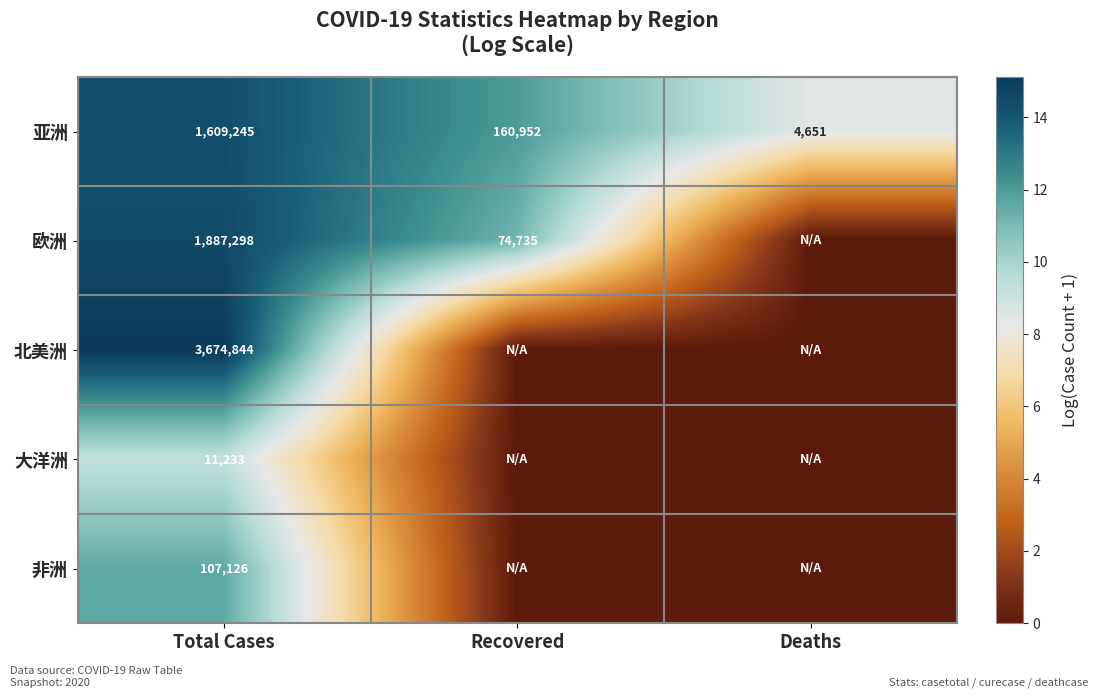

Rank the categories by 亚洲 value from highest to lowest.

Total Cases, Recovered, Deaths